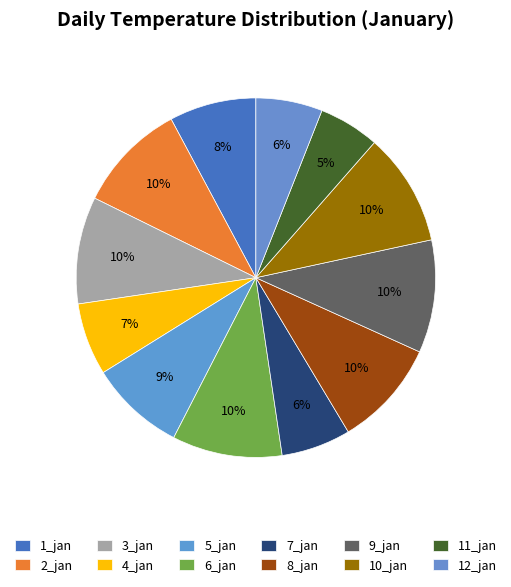

To the nearest percent, what percentage of the pie is 4_jan?

7%